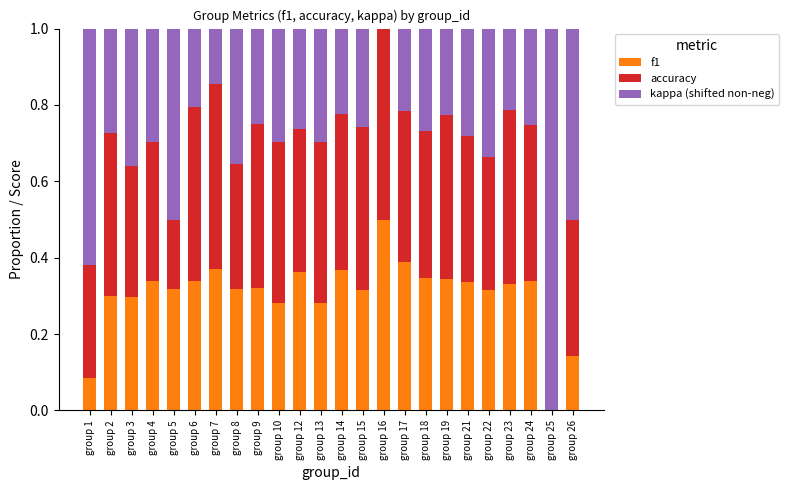

At which label does f1 reach its peak?

group 16